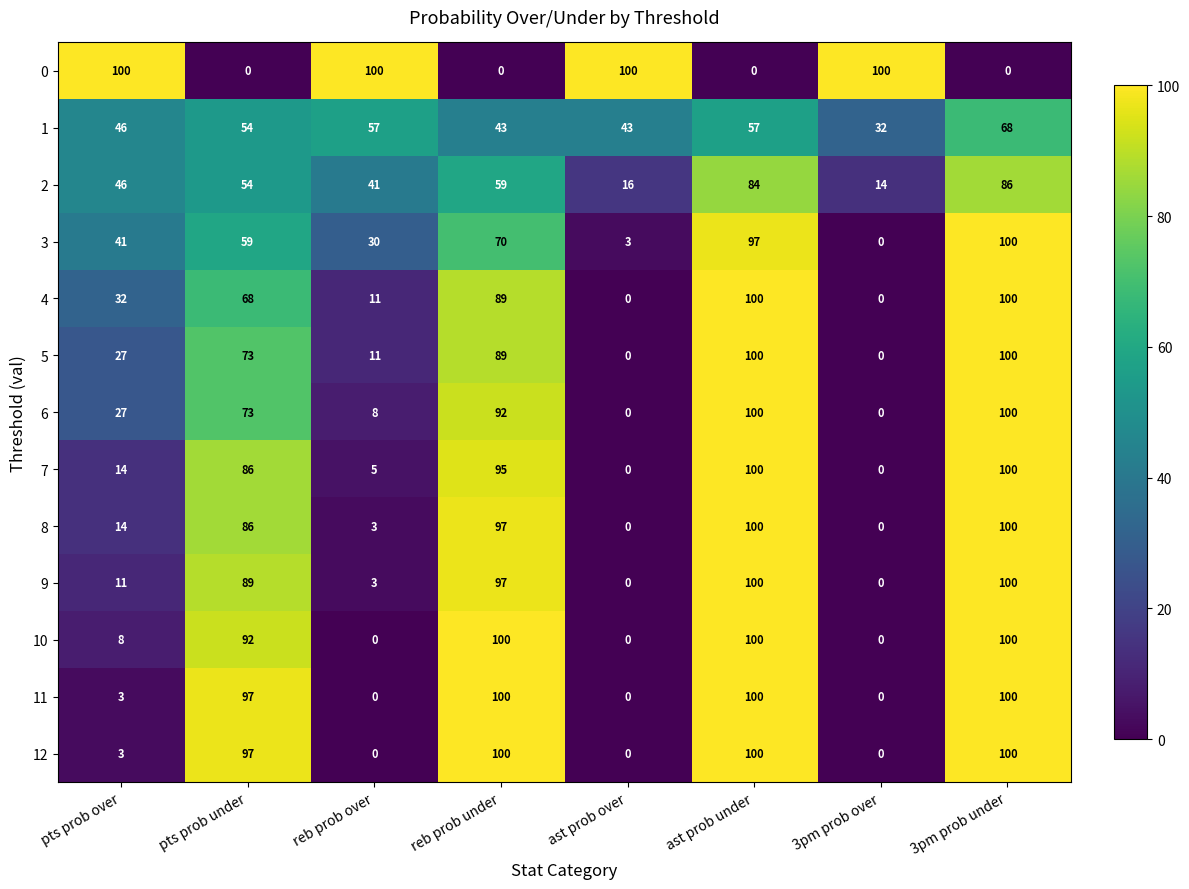

How many values in the 12 series are below 97?

4